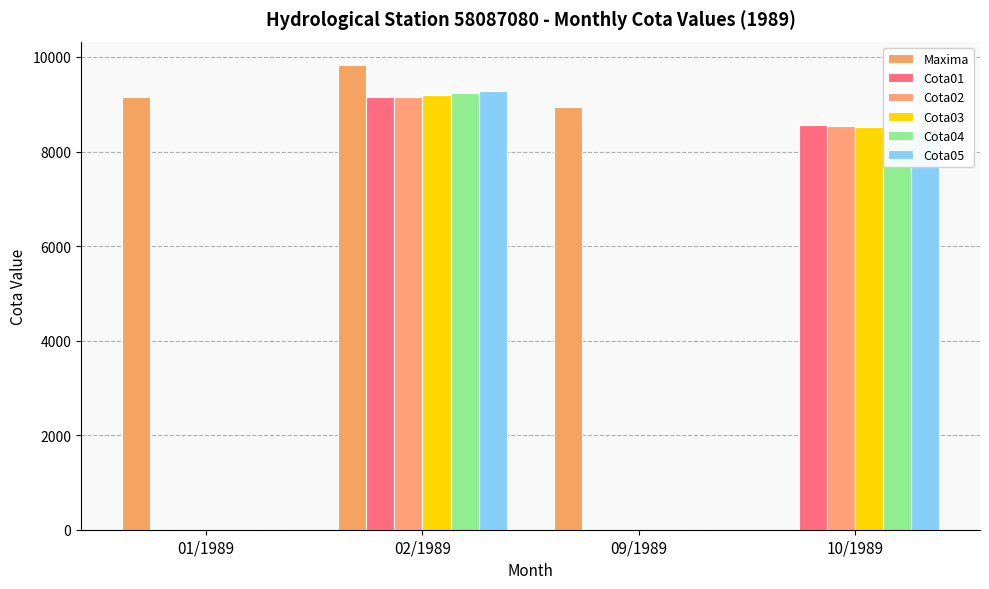

What is the difference between the maximum and second lowest values in the Cota05 series?

9272